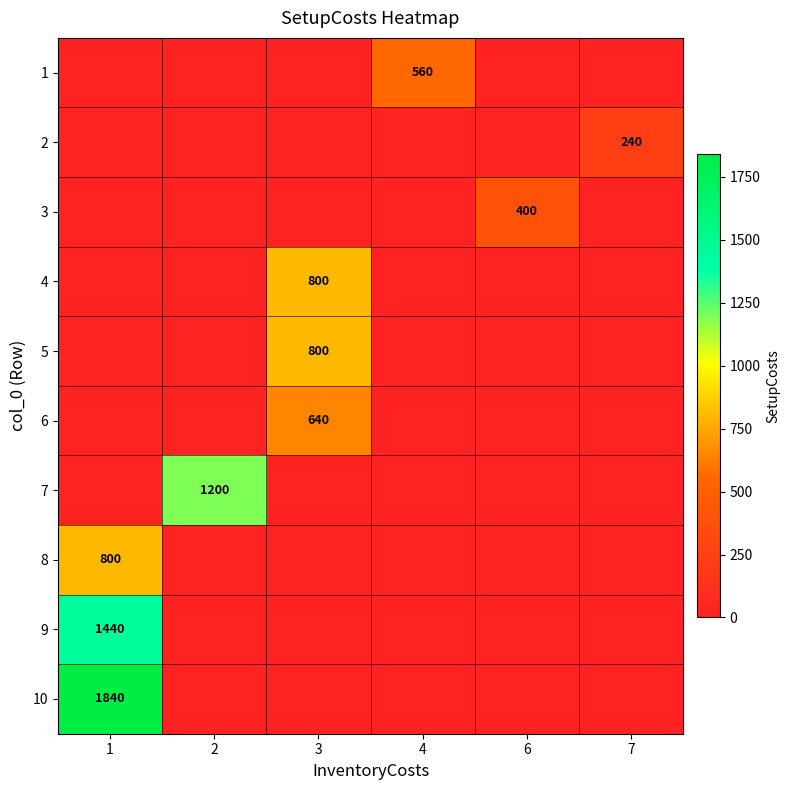

Which label corresponds to the largest value in the chart?

1